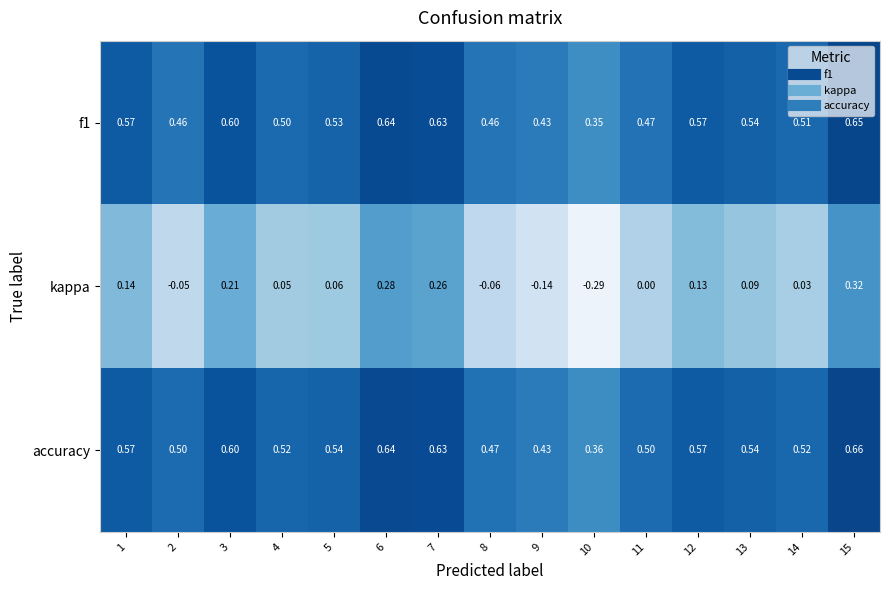

Which series has the largest total across all categories?

accuracy